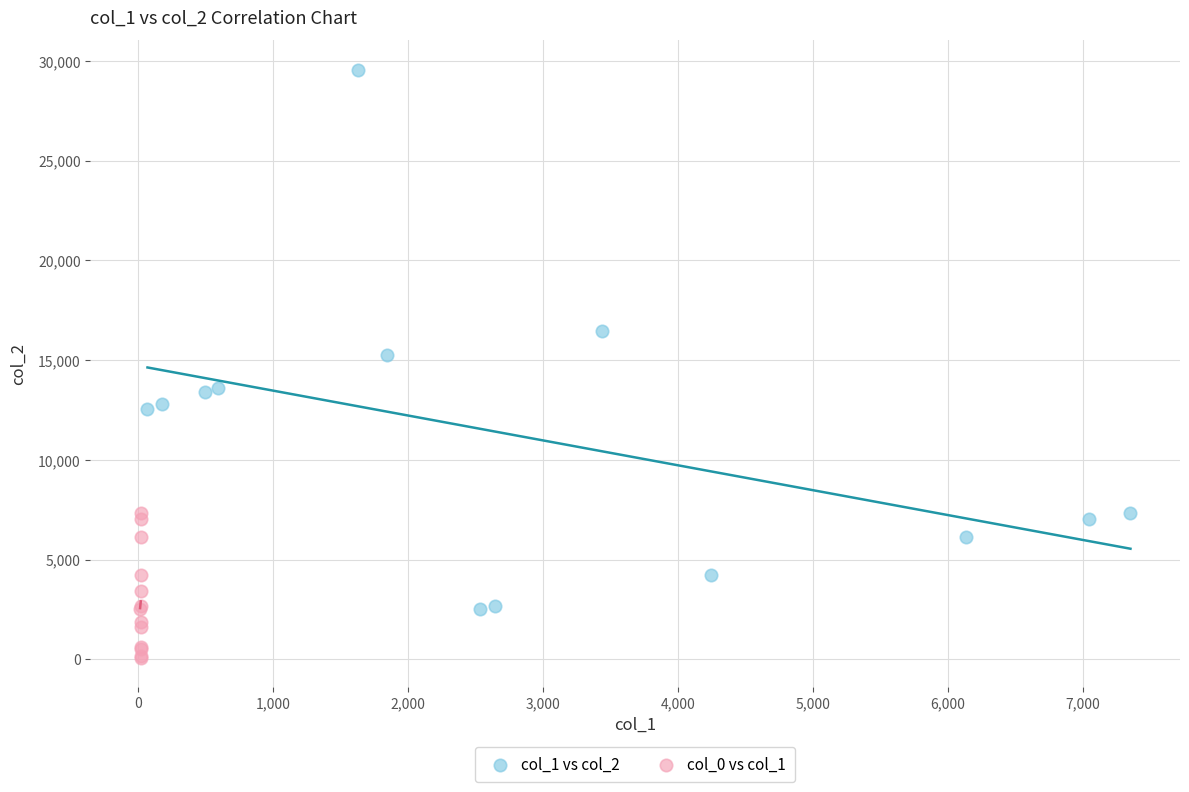

What are all the series names shown in the legend?

col_1 vs col_2, col_0 vs col_1